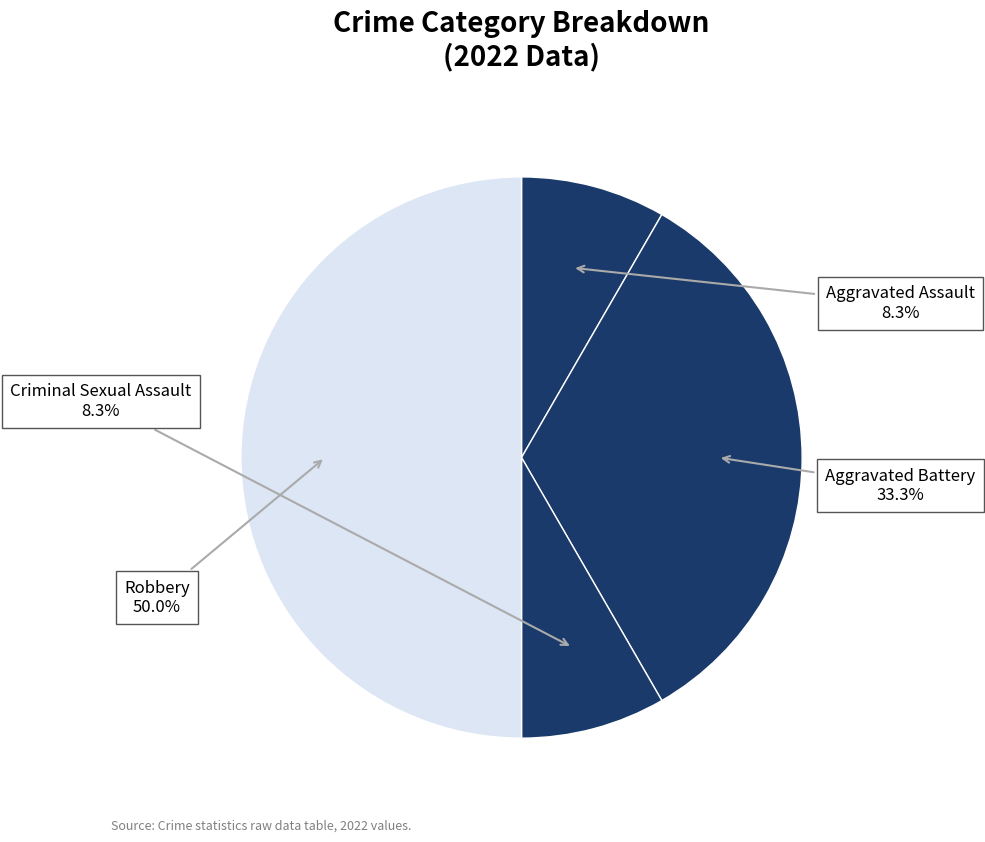

Which slice is the smallest?

Aggravated Assault